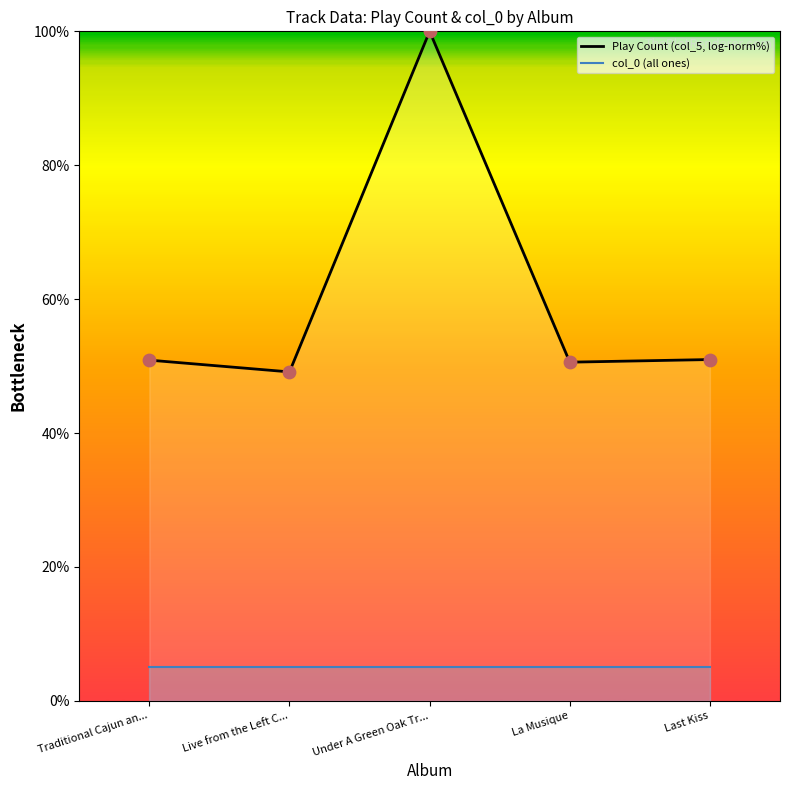

Which series has the largest total across all categories?

Play Count (col_5, log-norm%)